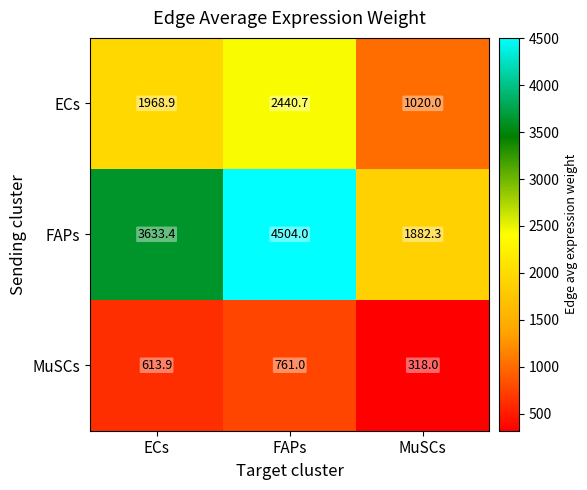

Reading left to right, extract all data points from this chart.

ECs: ECs=1968.9	FAPs=2440.7	MuSCs=1020.0
FAPs: ECs=3633.4	FAPs=4504.0	MuSCs=1882.3
MuSCs: ECs=613.9	FAPs=761.0	MuSCs=318.0